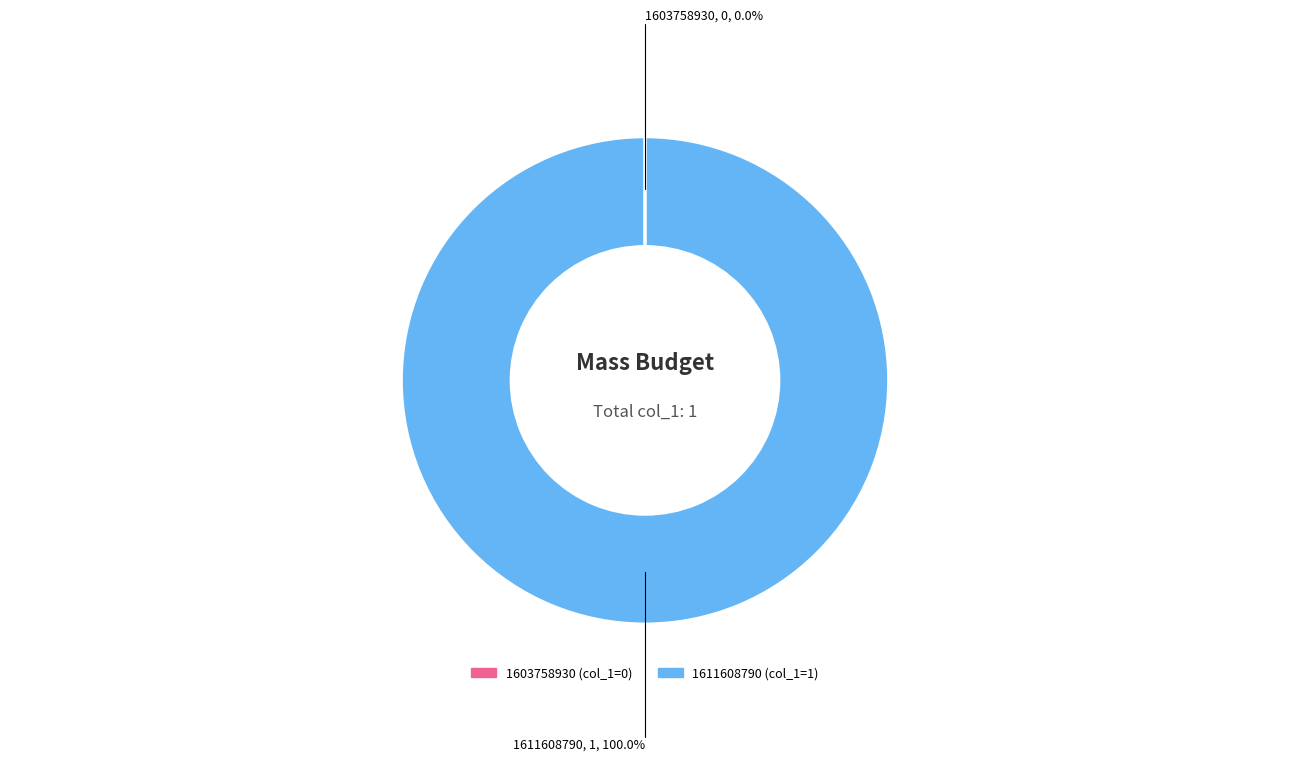

Is there a majority slice in this chart?

Yes